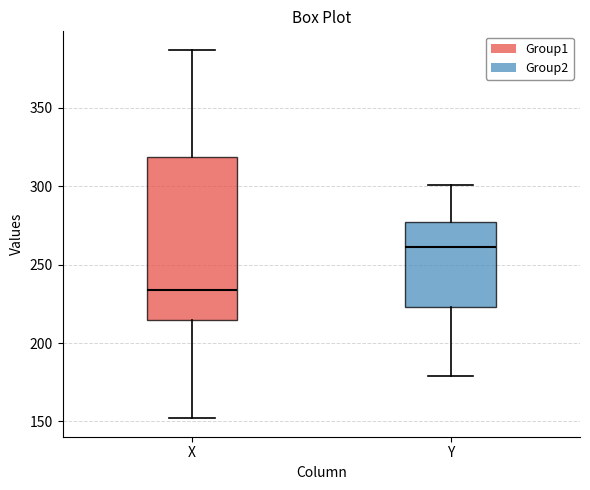

Which box is the tallest, from its lower edge to its upper edge?

X